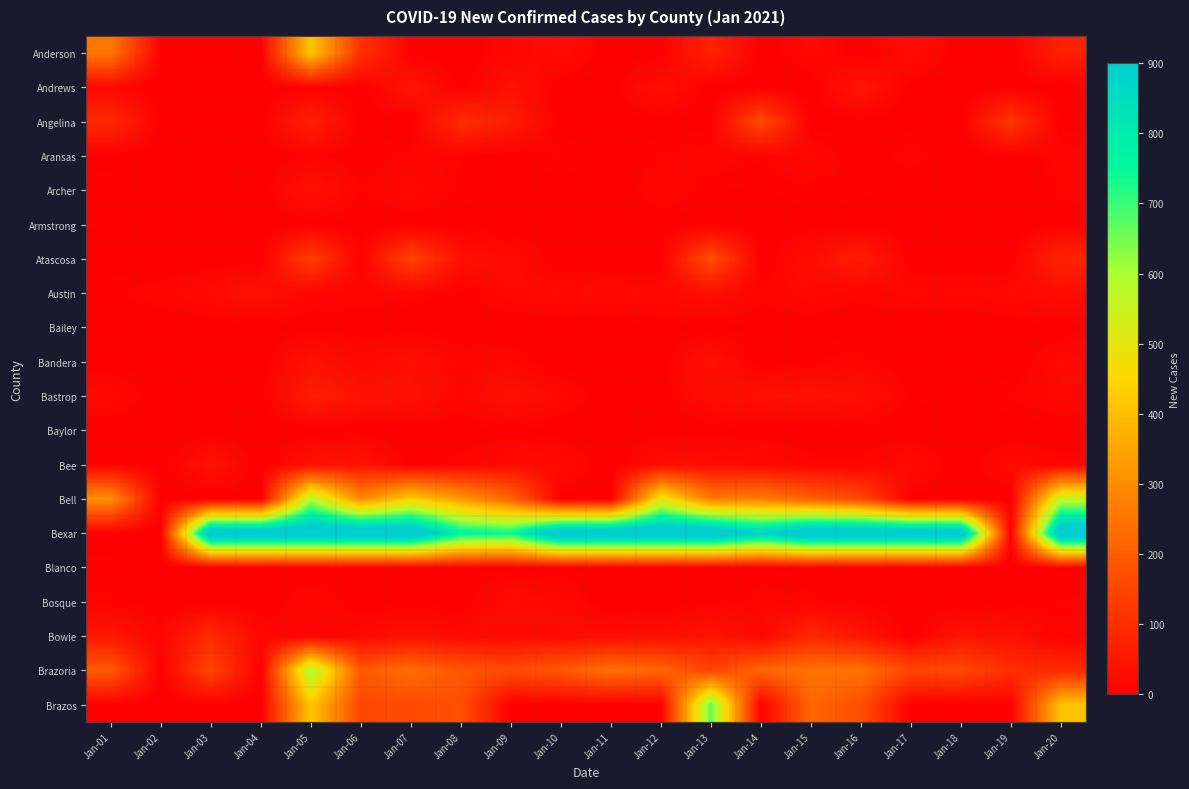

At how many categories does at least one series exceed 93?

19